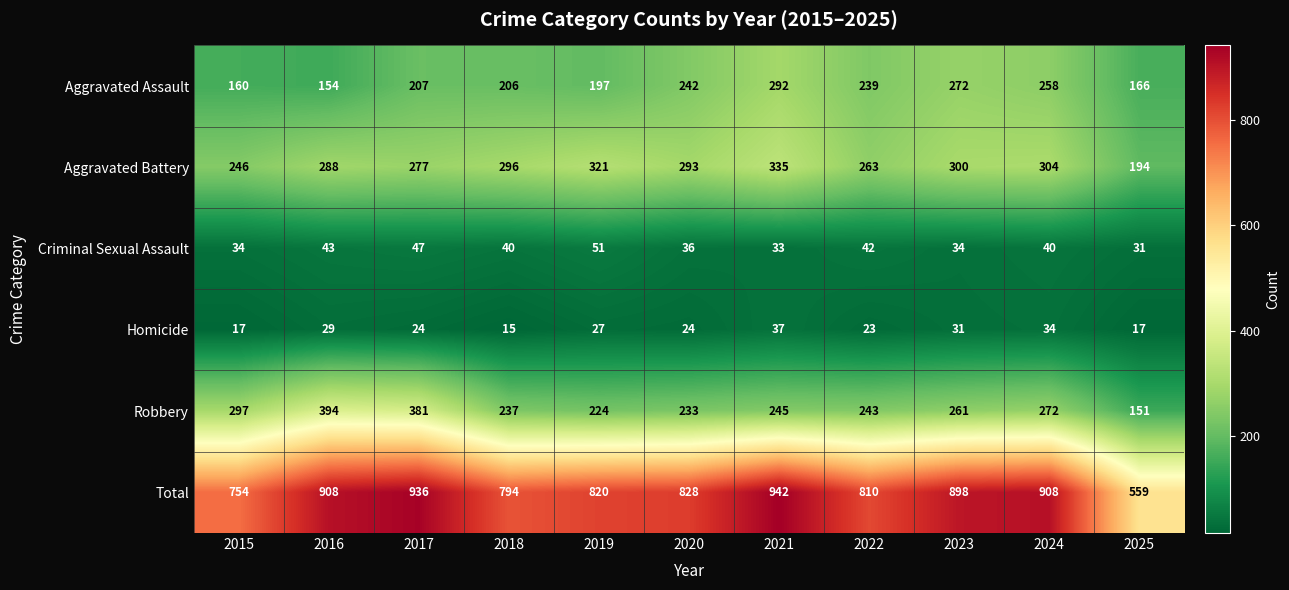

Which label corresponds to the largest value in the chart?

2021